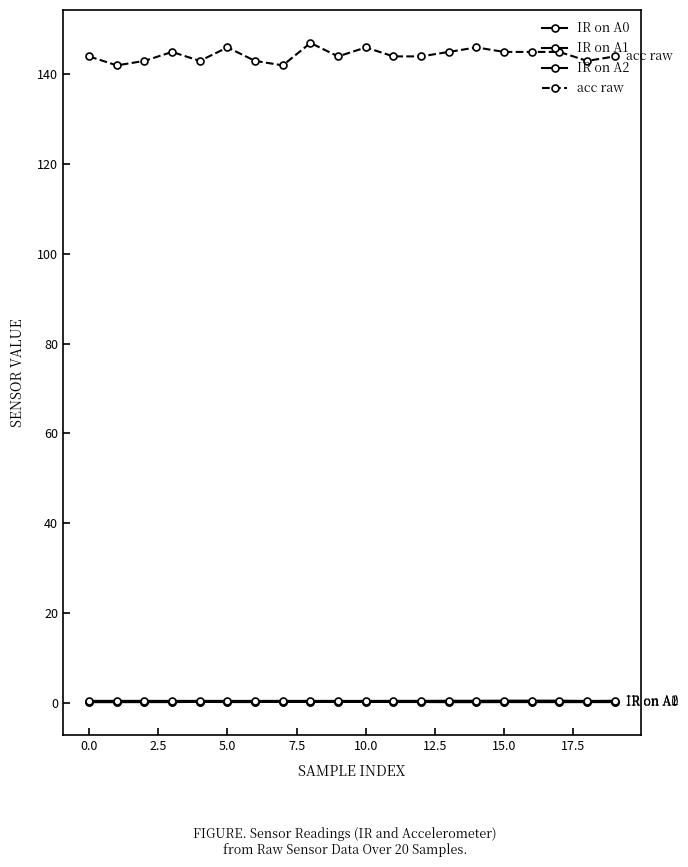

At how many categories does at least one series exceed 109?

20